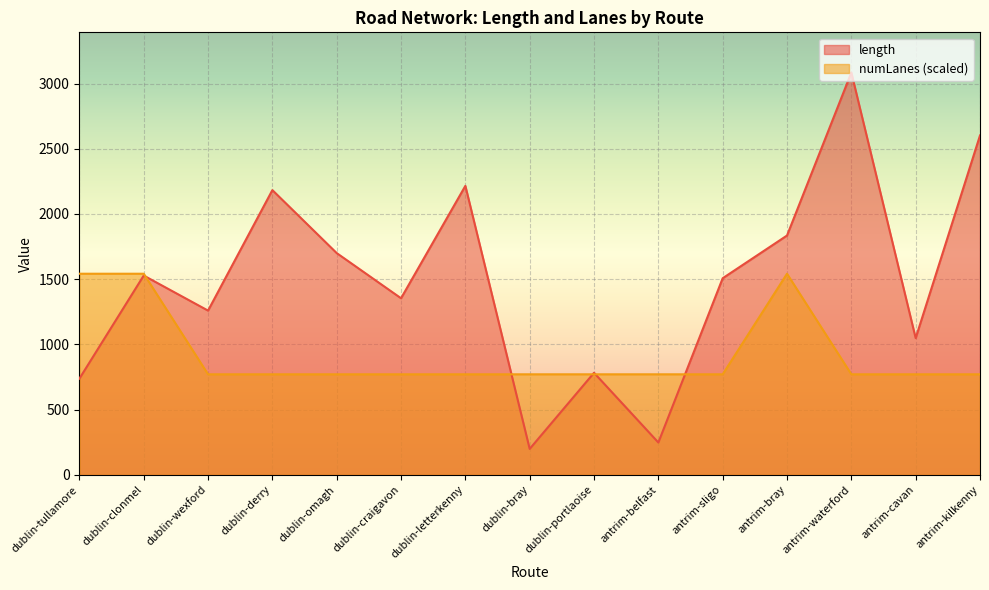

How many lines are shown in the chart?

2